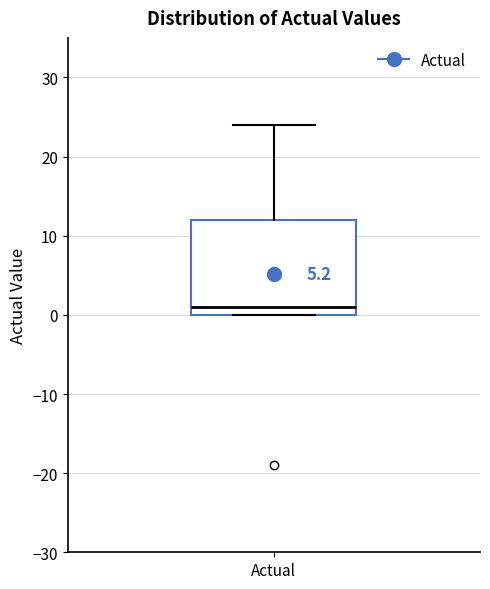

Read this box plot against the y-axis: the position of the median line, the range covered by the box, and the ends of both whiskers. The values are not printed on the chart, so give them approximately, as read against the axis.

median 1, box 0 to 12, whiskers 0 to 24